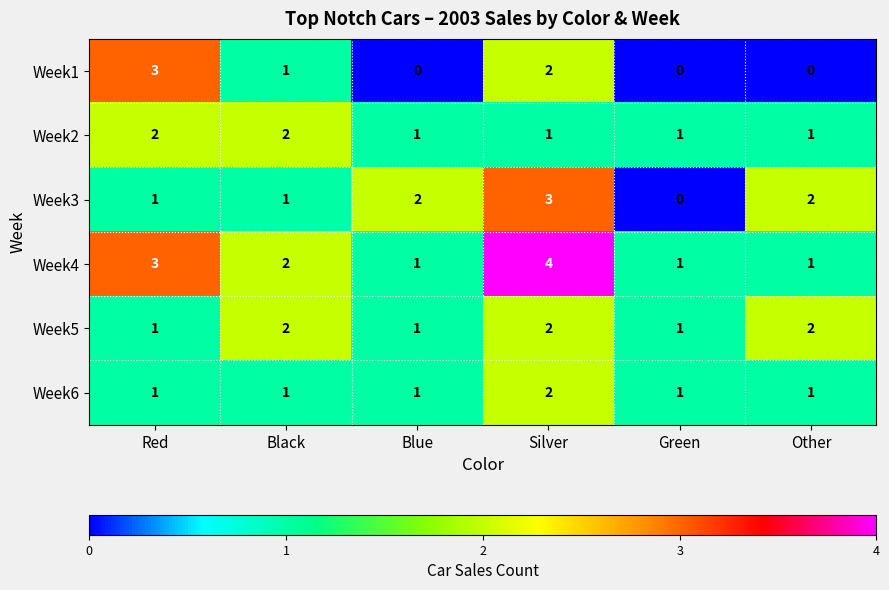

How many Week4 values are between 1 and 3?

5